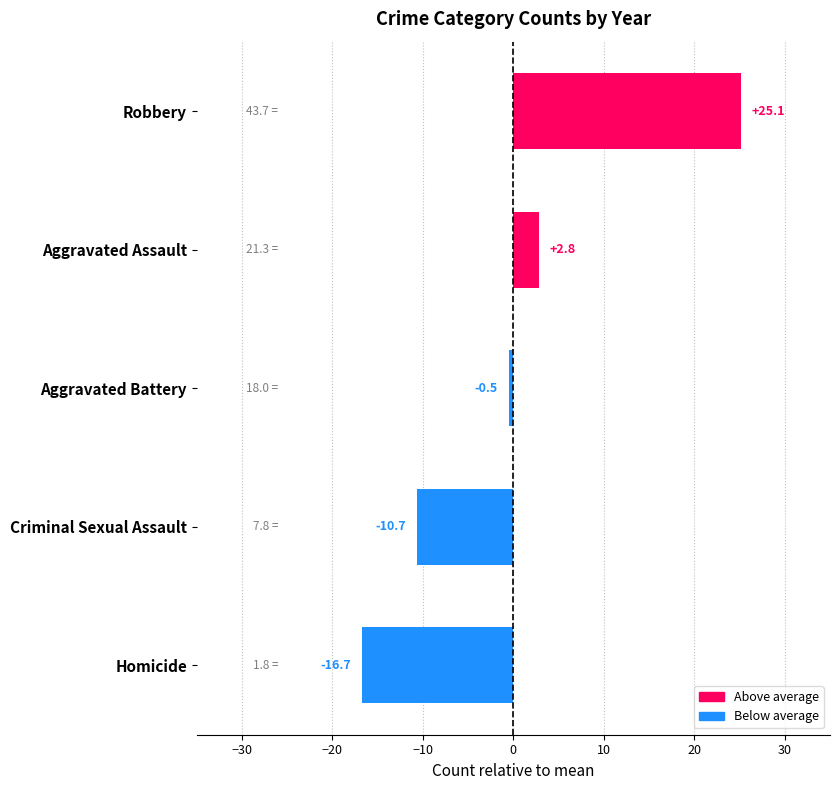

The chart shows a value of -27.3 at Homicide. True or false?

False